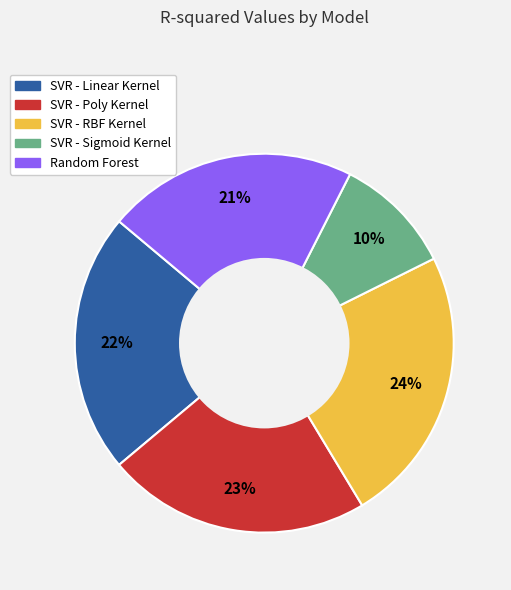

Is the sum of SVR - Sigmoid Kernel and SVR - Linear Kernel greater than half?

No